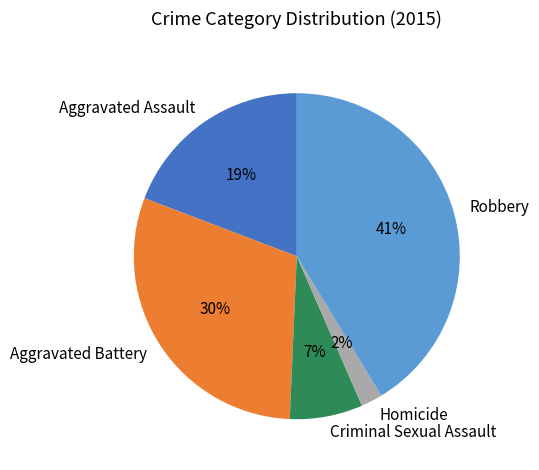

Is Robbery the majority of the pie?

No